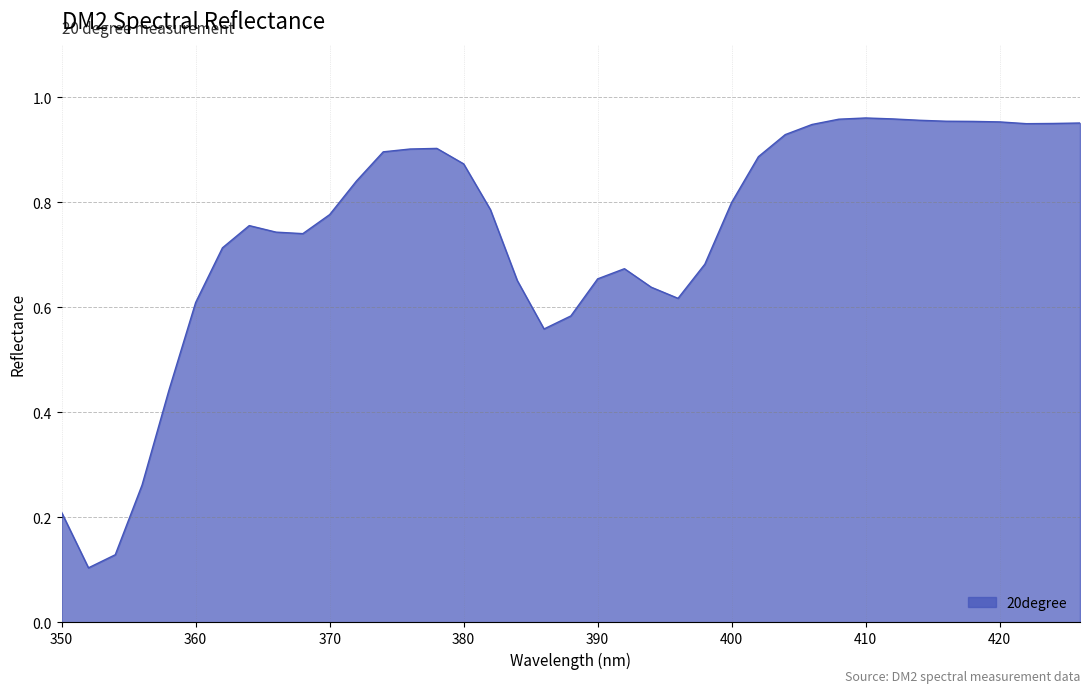

At which category does the chart reach its peak across all series?

410